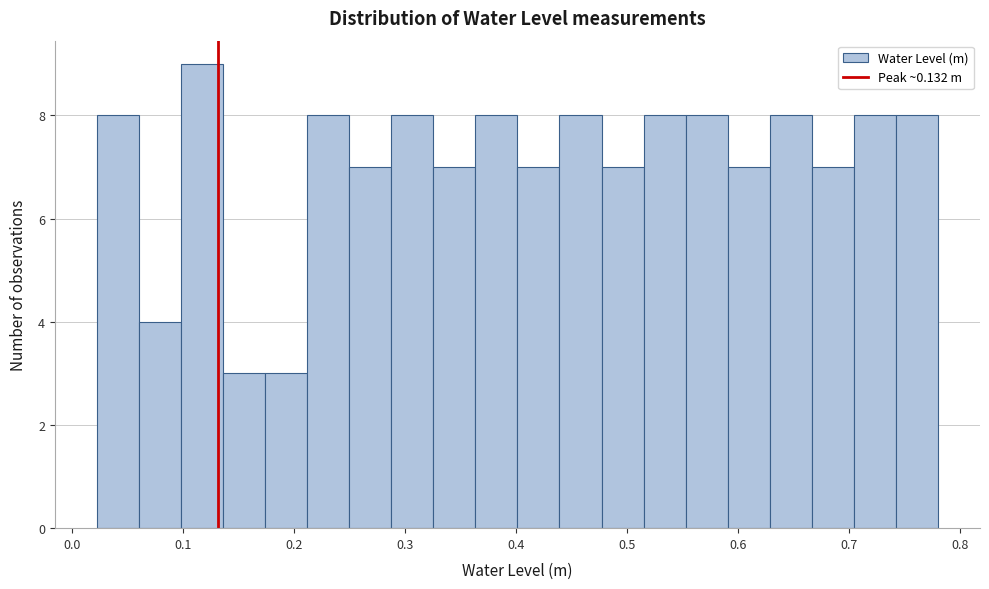

Read against the x-axis, roughly where is the centre of the tallest bar?

0.12